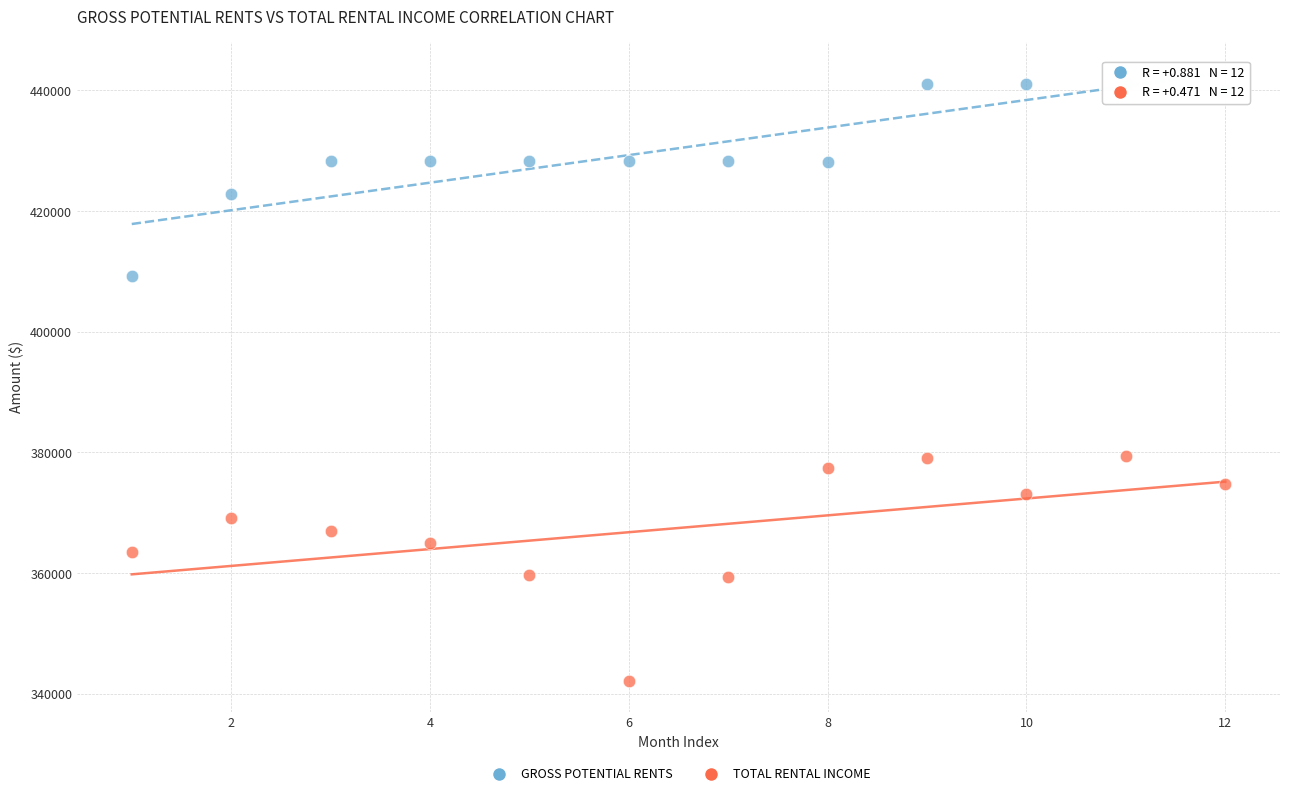

Which series contains the highest Y value?

GROSS POTENTIAL RENTS